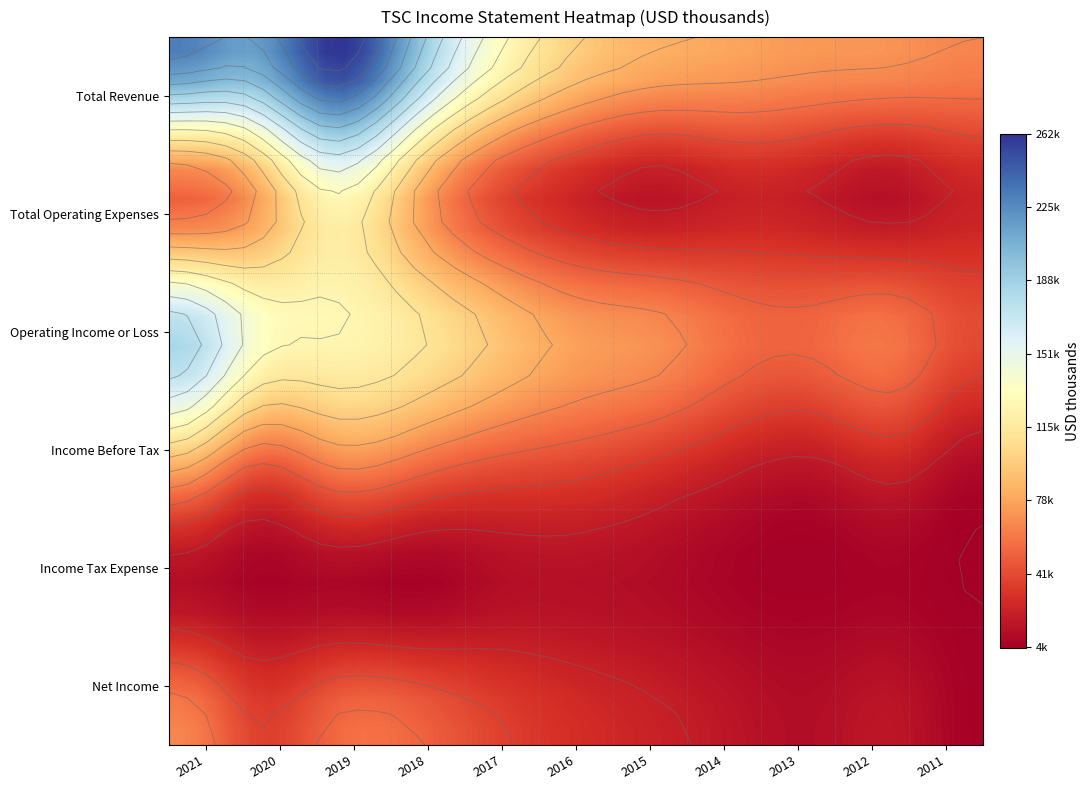

What is the total value across all series at 2013?

182100